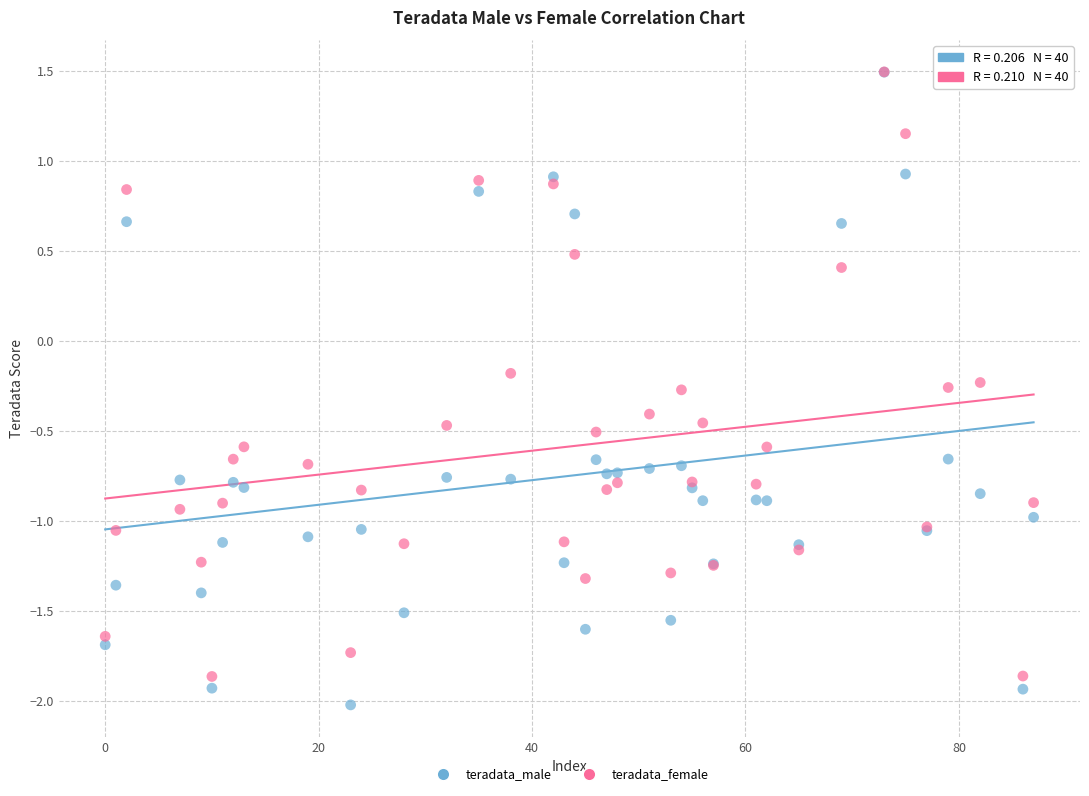

What are all the series names shown in the legend?

teradata_male, teradata_female